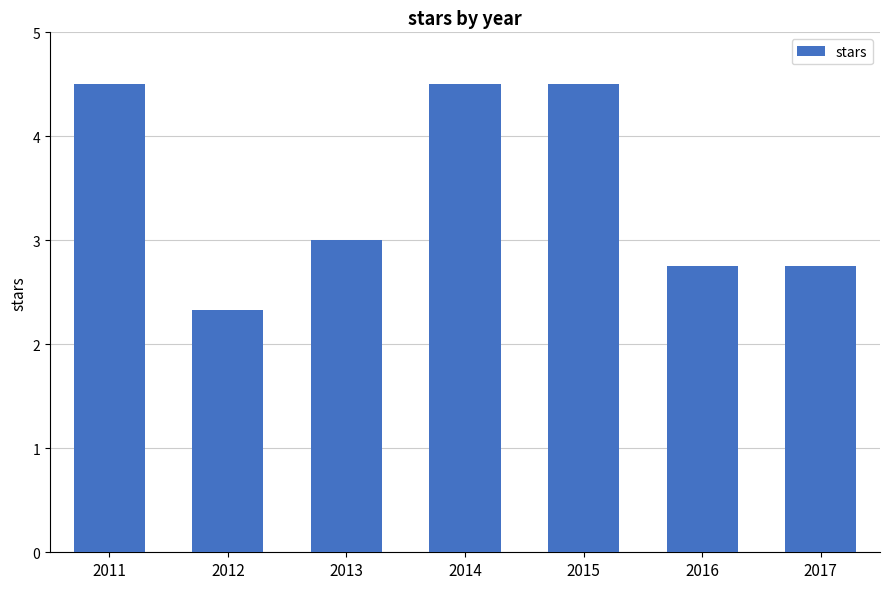

Which label corresponds to the smallest value in the chart?

2012